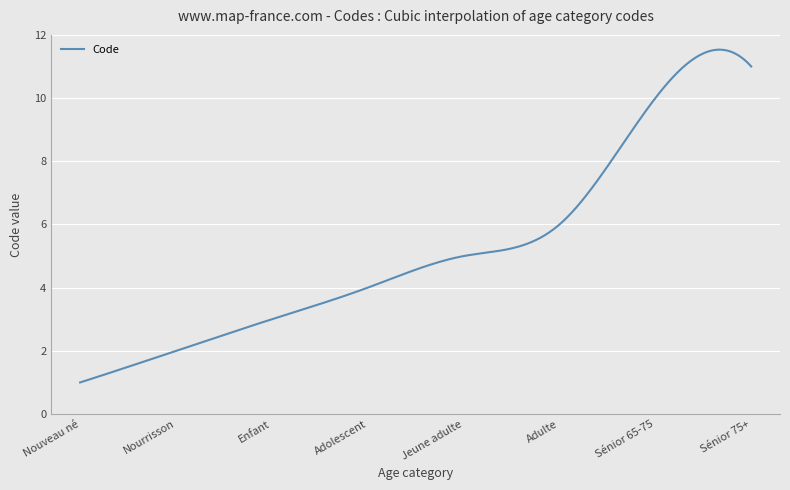

What is the maximum value shown in the chart?

11.5